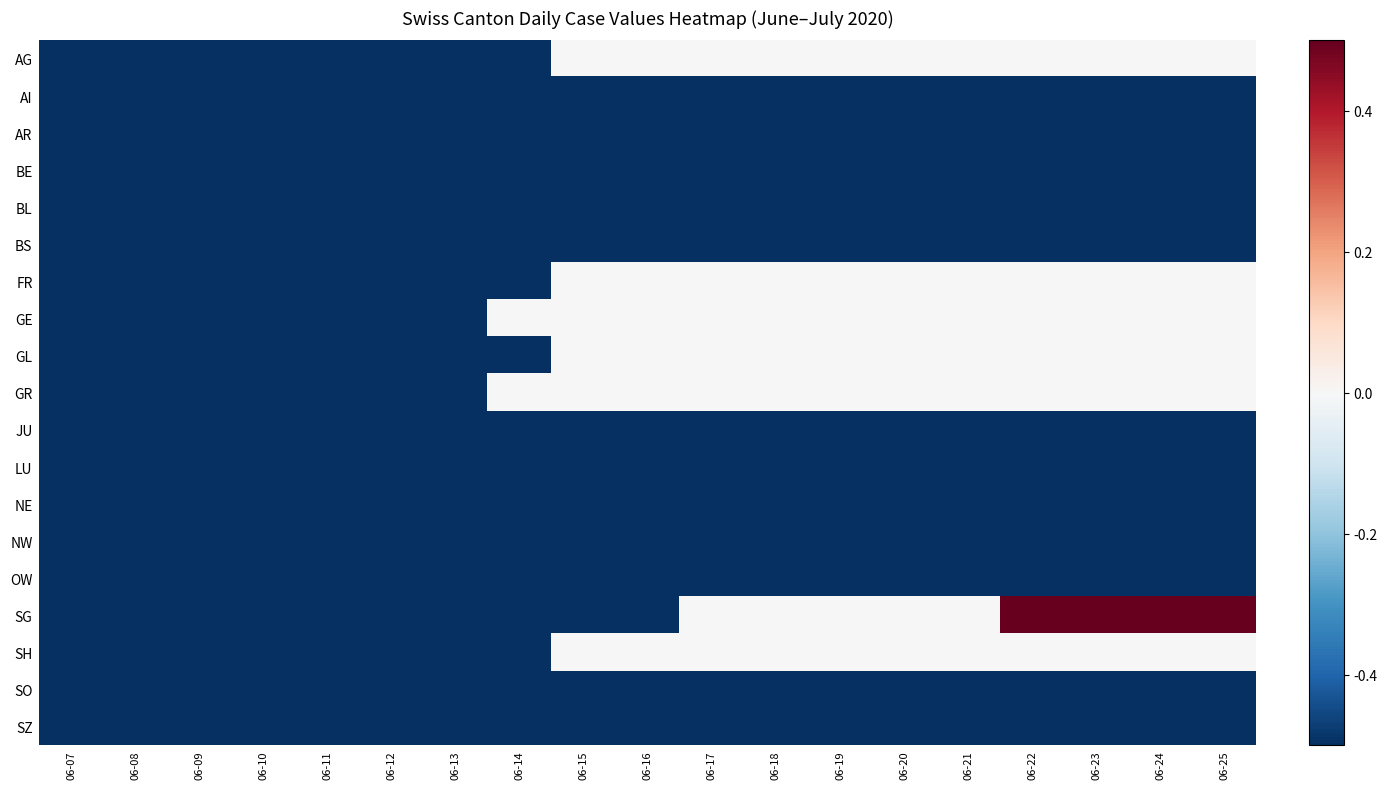

At how many categories does at least one series exceed 0?

4